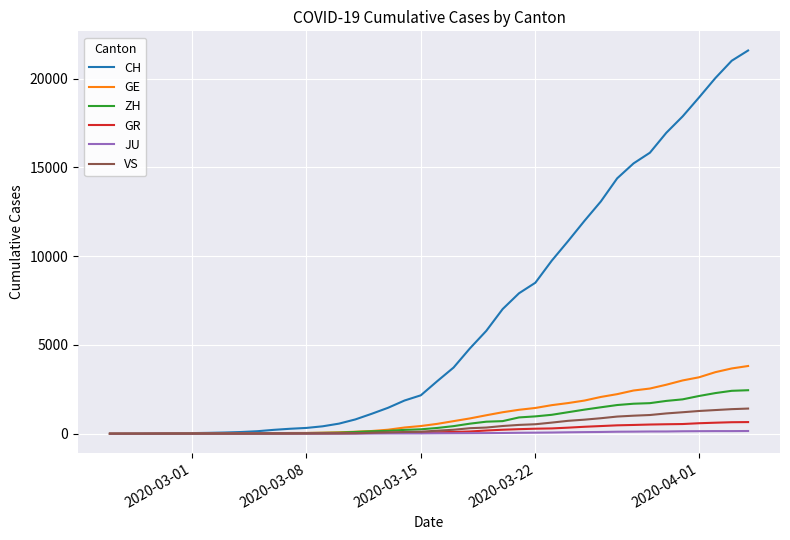

Which series has the largest total across all categories?

CH